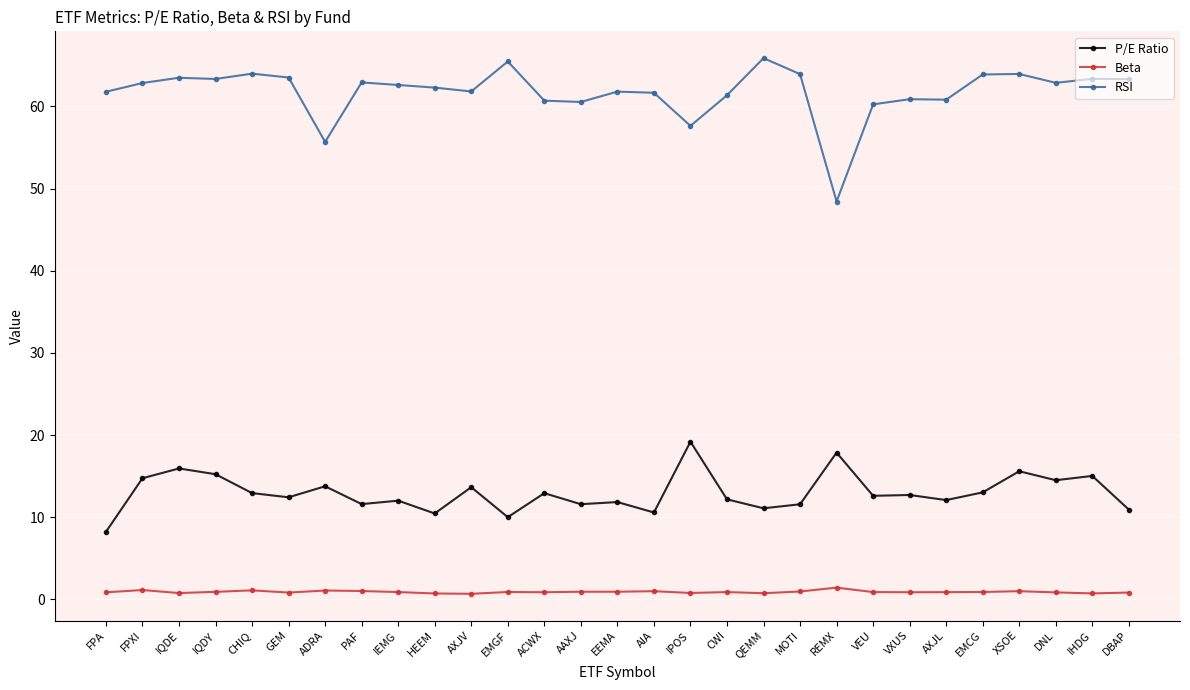

At which label does P/E Ratio reach its minimum?

FPA